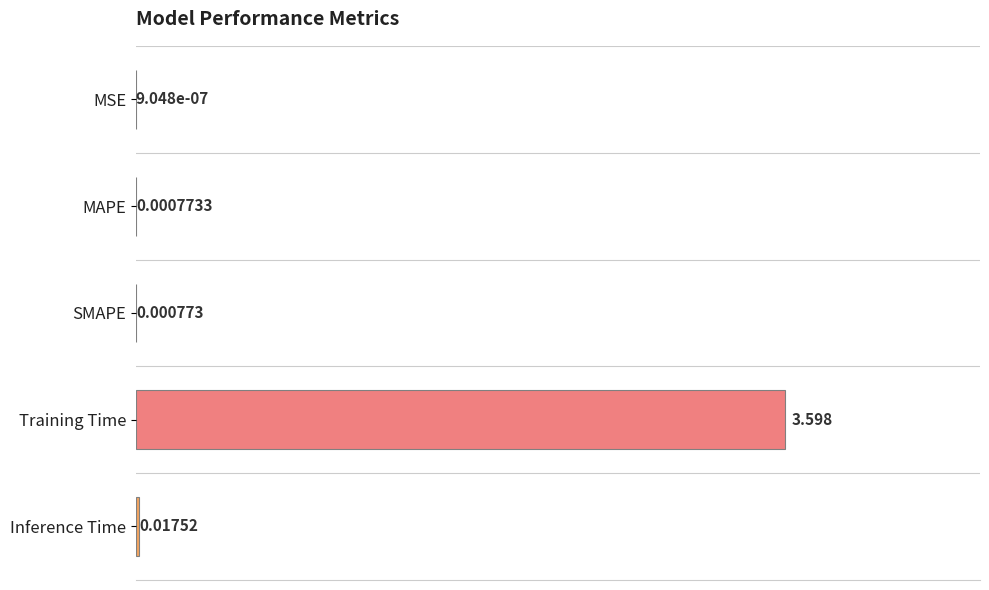

Which has a higher value, Inference Time or Training Time?

Training Time